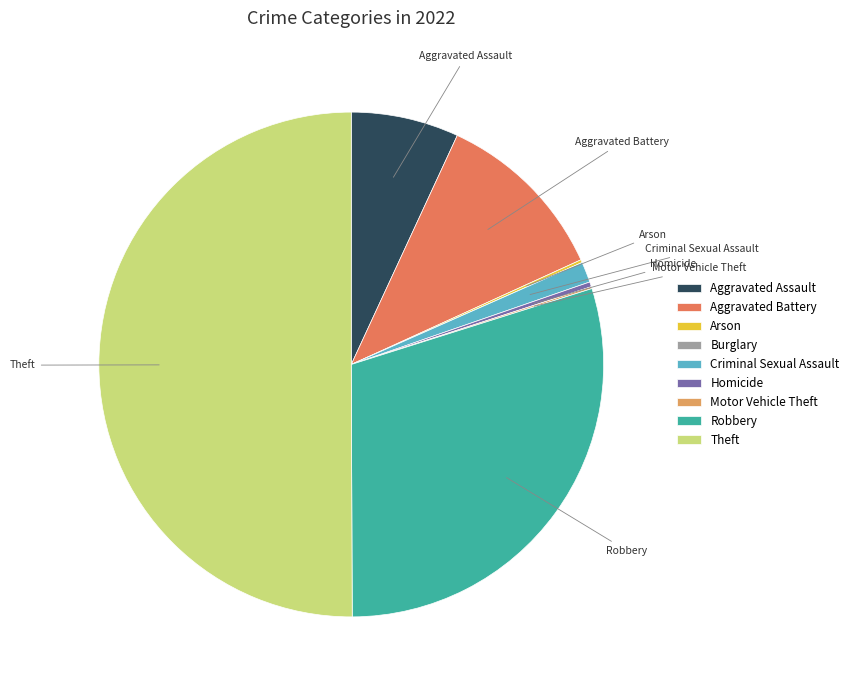

Between Aggravated Assault and Theft, which is larger?

Theft